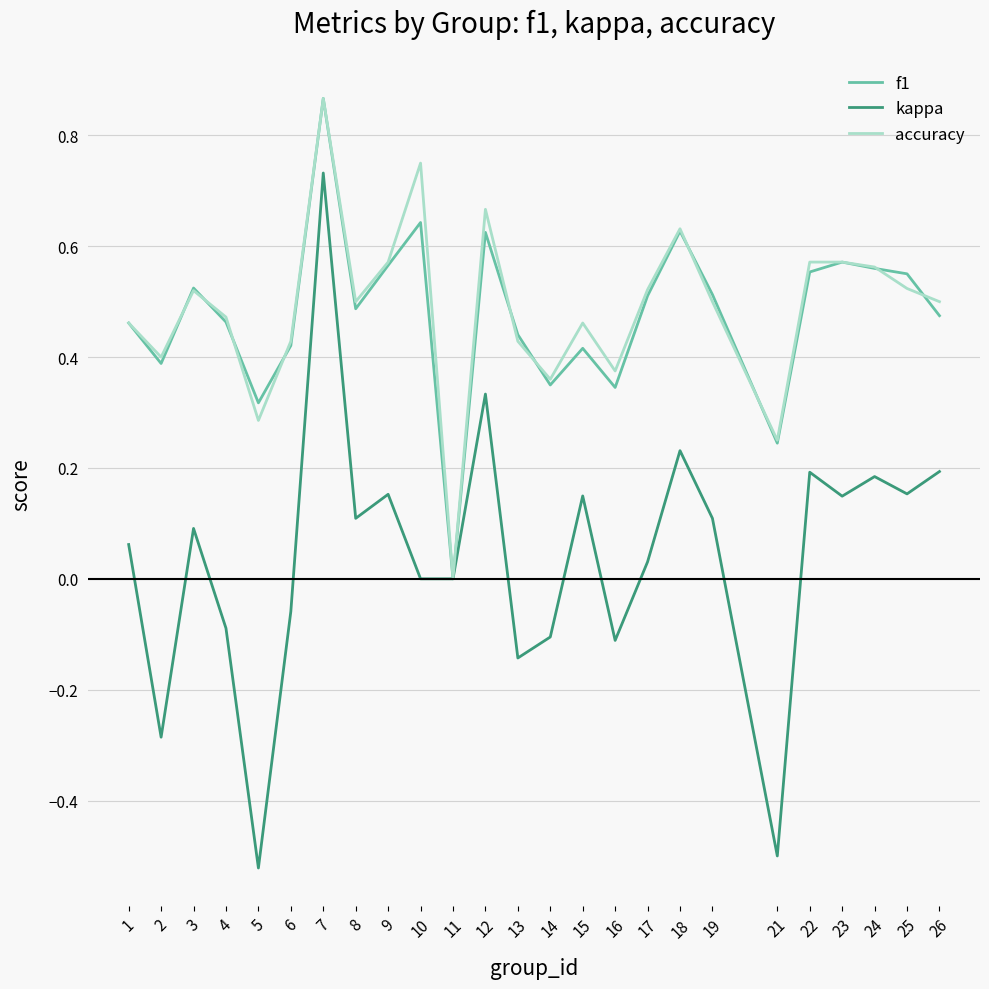

Which series has the largest range (max minus min)?

kappa